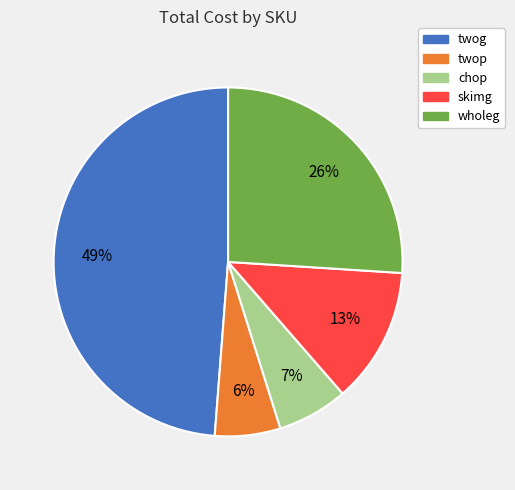

Between twog and wholeg, which is larger?

twog